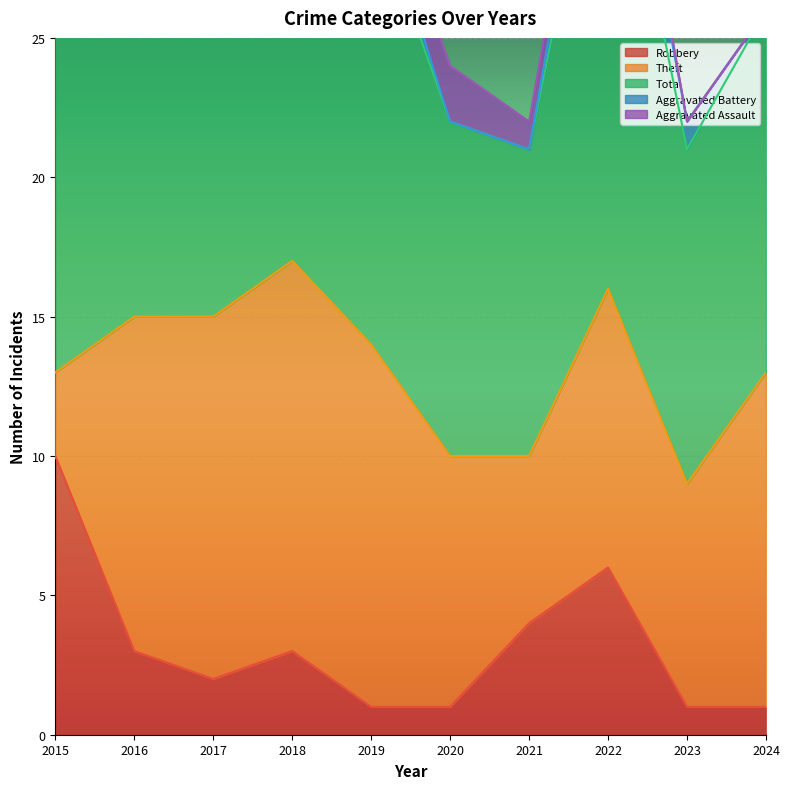

True or false: Aggravated Battery has more than 0 points higher than both neighbors.

True